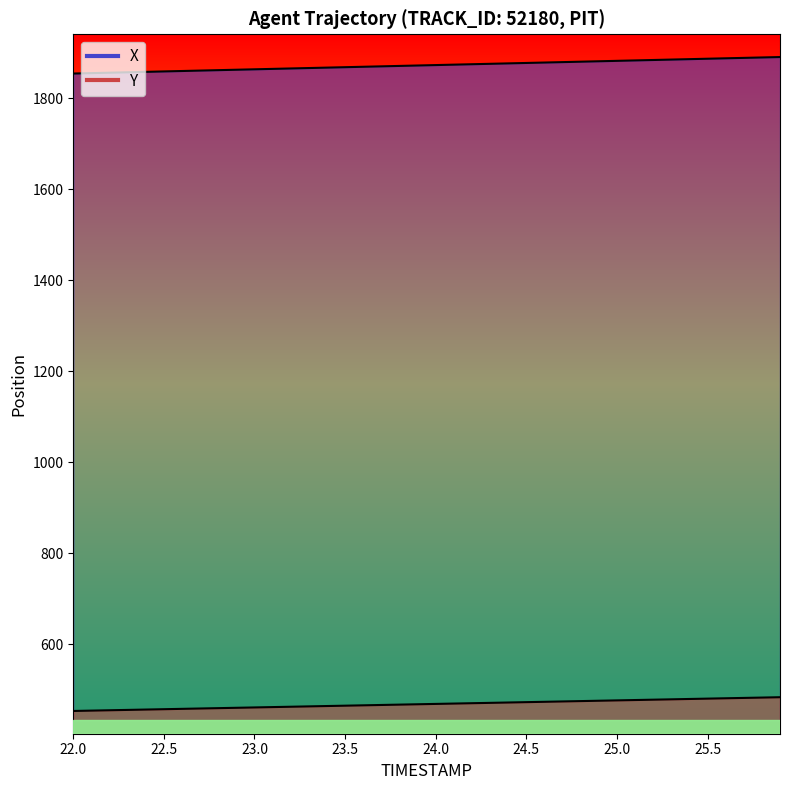

How many data points in Y are less than 469?

20